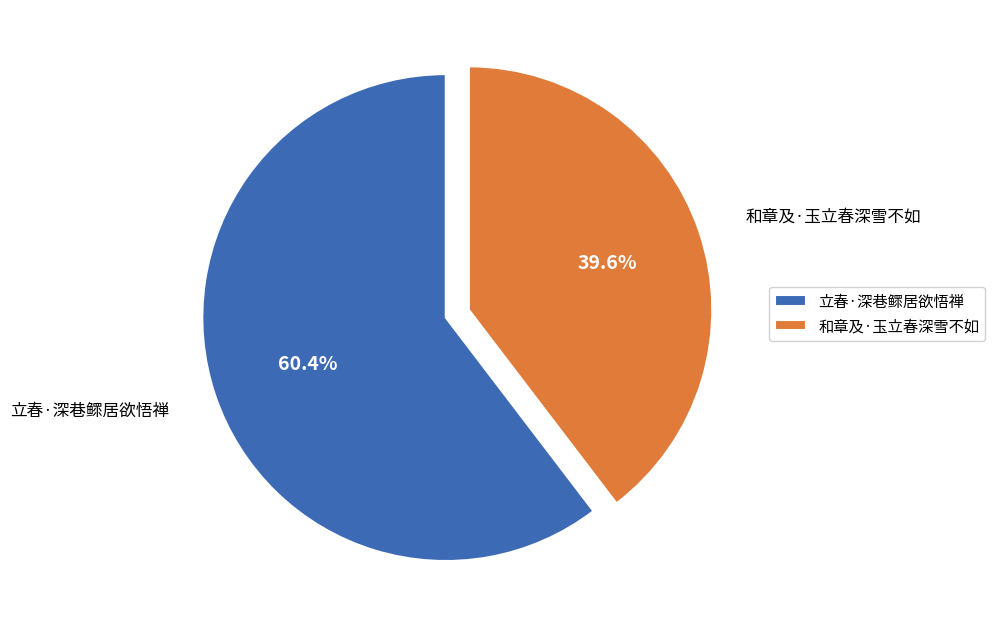

Is there a majority slice in this chart?

Yes